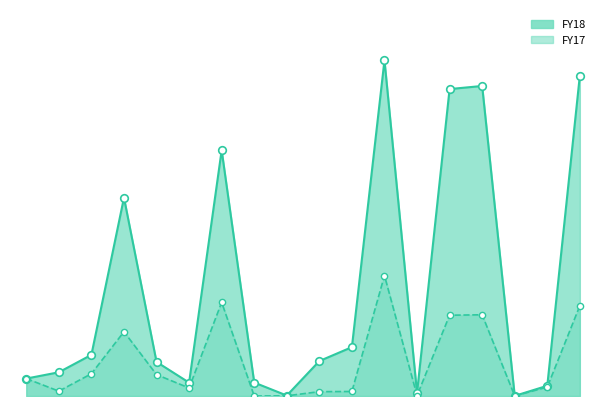

Which series has the largest Y range (max minus min)?

FY18